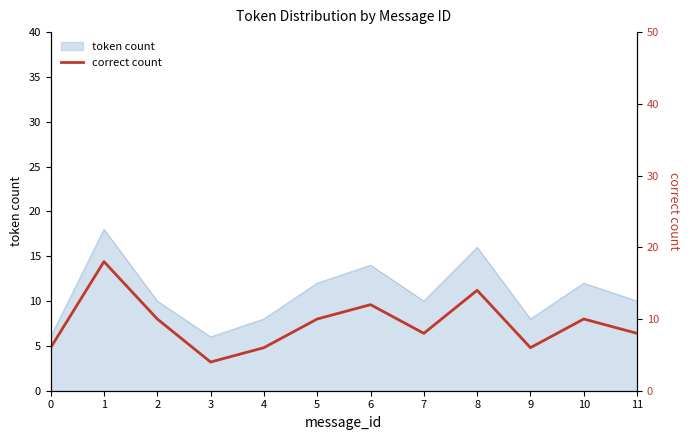

True or false: token count has a value of 10 at 2.

True